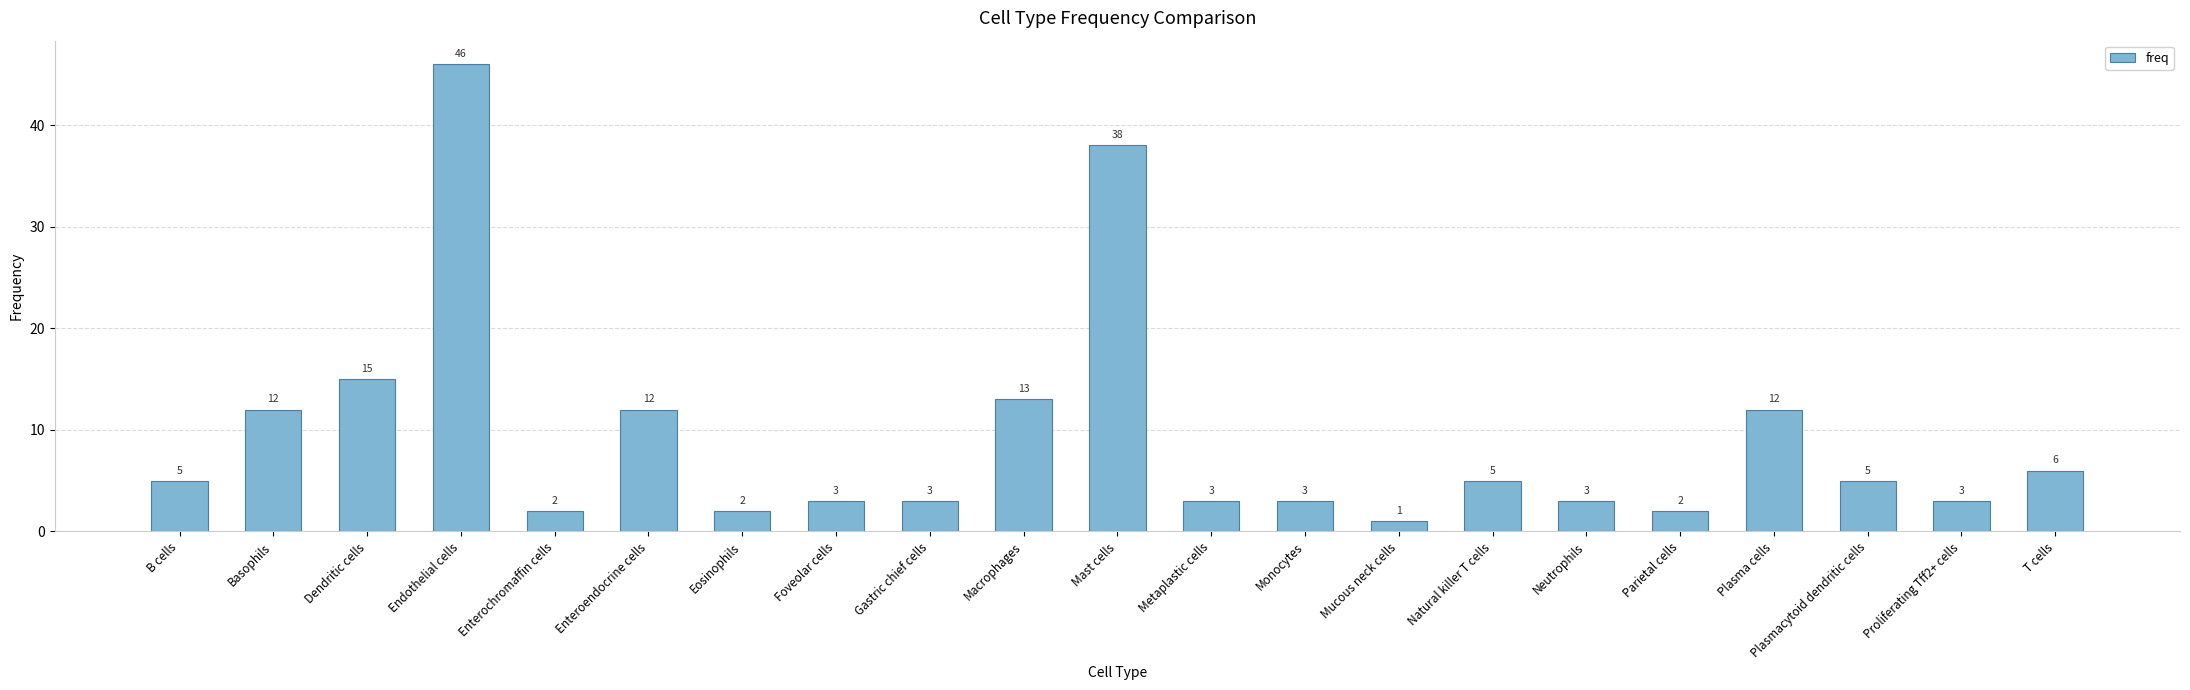

Count the number of categories in the chart.

21